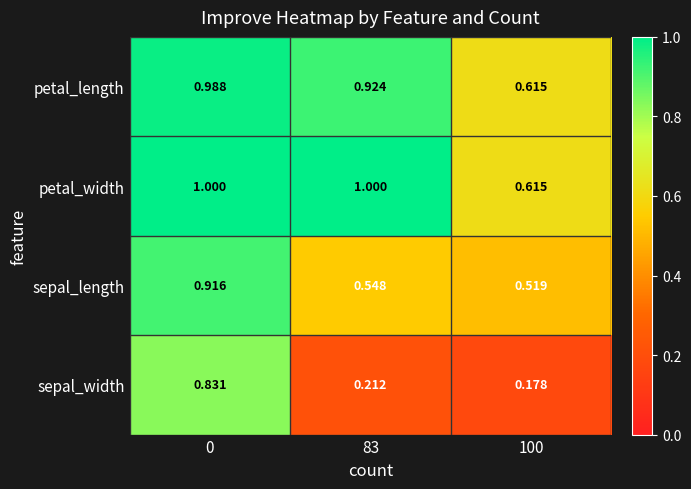

Which series has the widest spread of values?

sepal_width